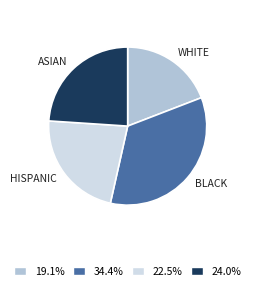

Approximately how many times larger is the value at WHITE compared to BLACK?

0.6